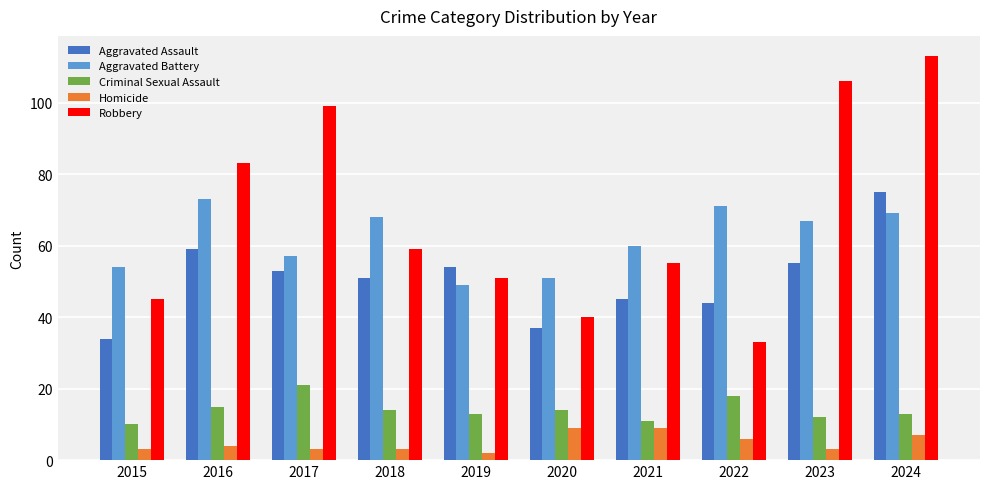

Are the bars horizontal?

No